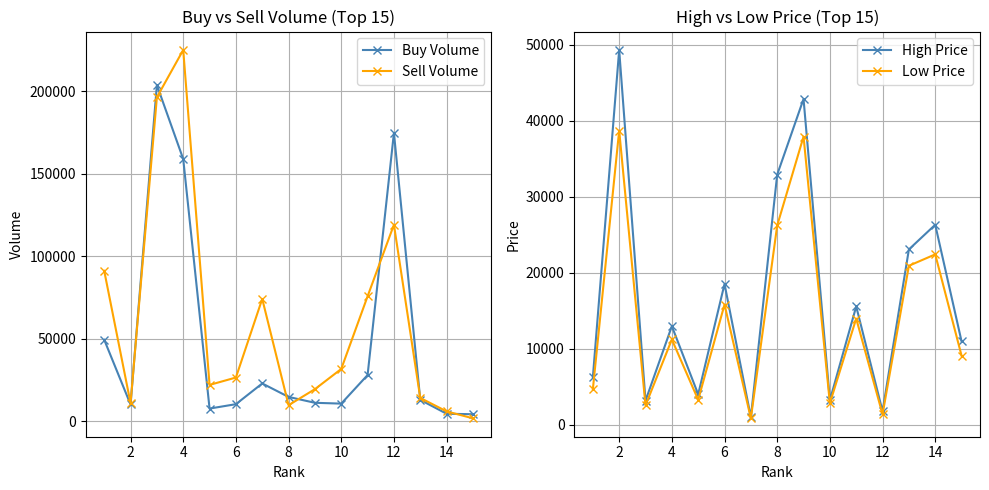

The Sell Volume series shows 200683 at 11. True or false?

False